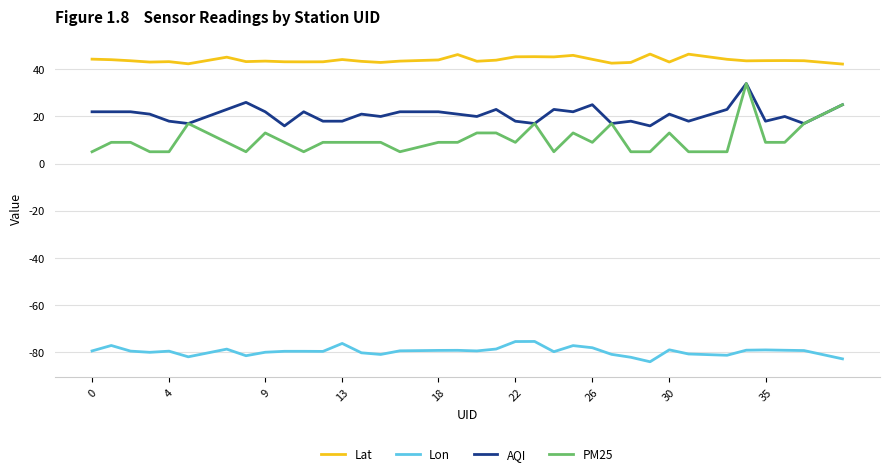

Which series has the largest total across all categories?

Lat